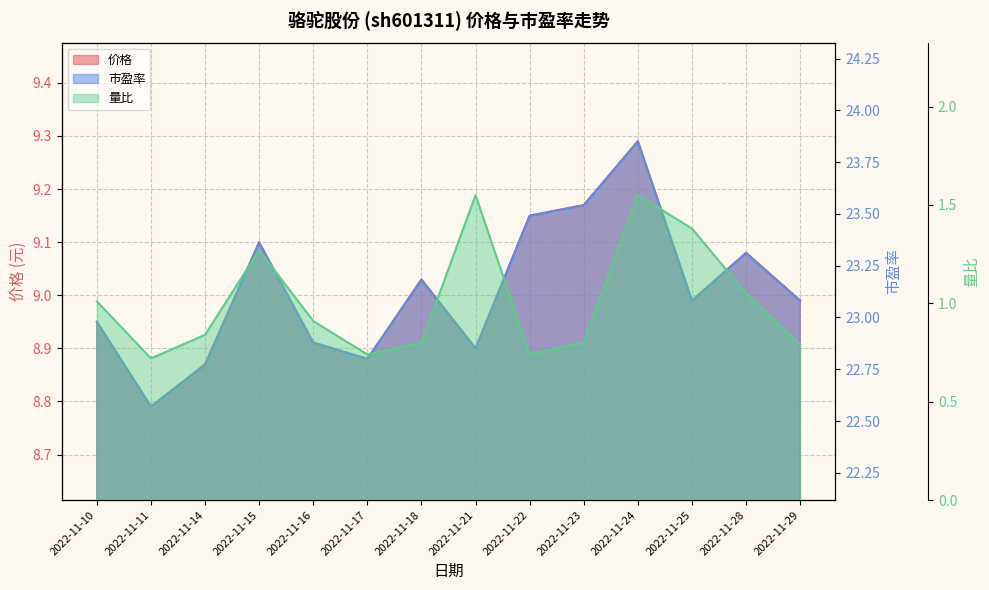

At which category is the sum across all series the highest?

2022-11-24